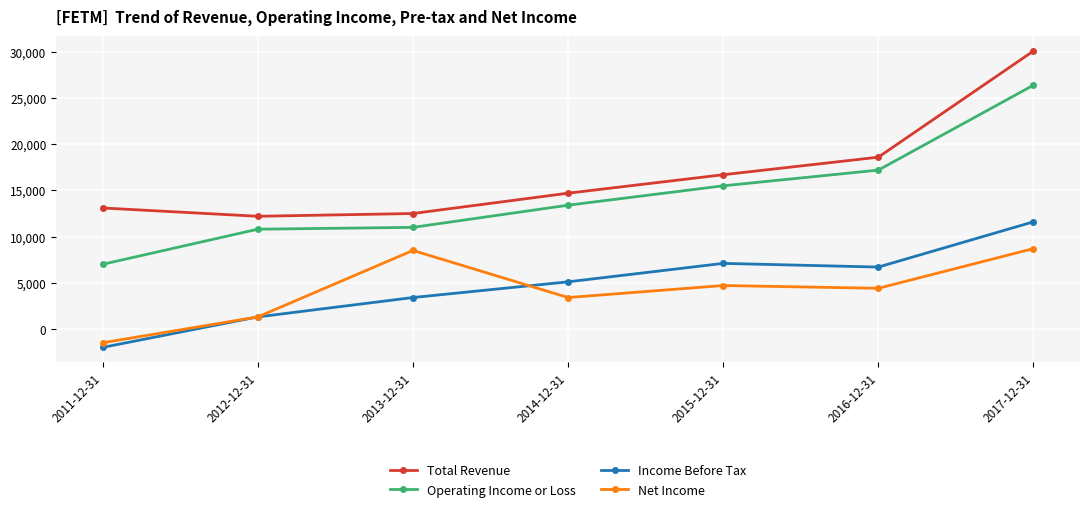

How many series are shown in this chart?

4